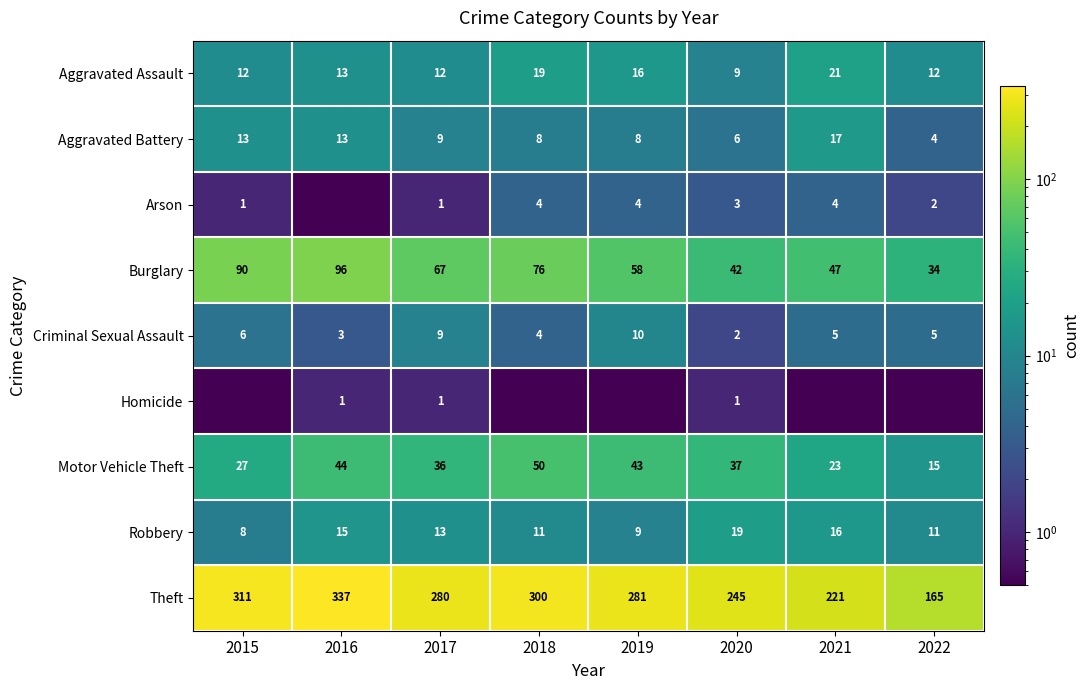

Rank the categories by Motor Vehicle Theft value from lowest to highest.

2022, 2021, 2015, 2017, 2020, 2019, 2016, 2018